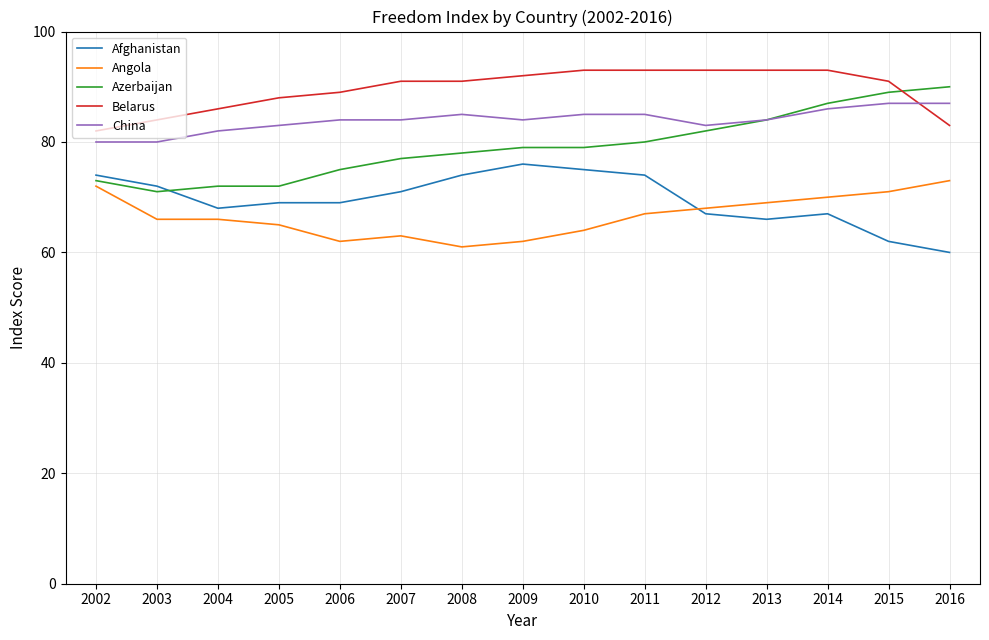

Is the value of China at 2006 greater than the value of Angola at 2005?

Yes